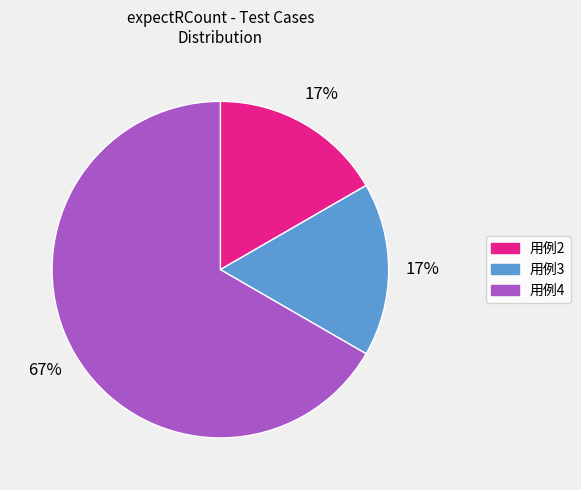

To the nearest percent, what percentage of the pie is 用例3?

17%